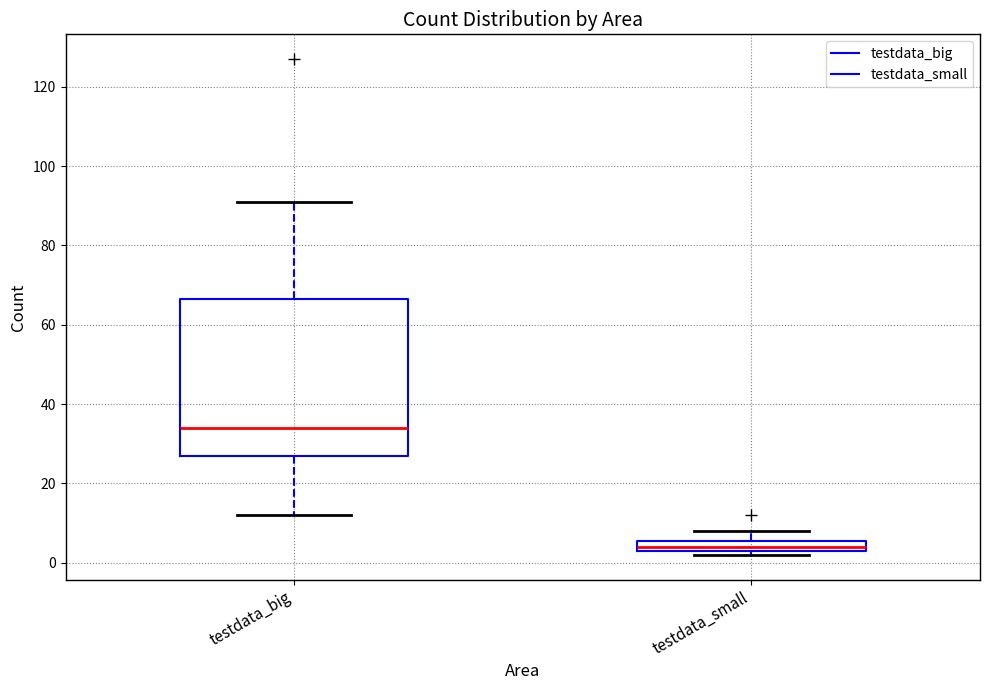

Which box is the tallest, from its lower edge to its upper edge?

testdata_big